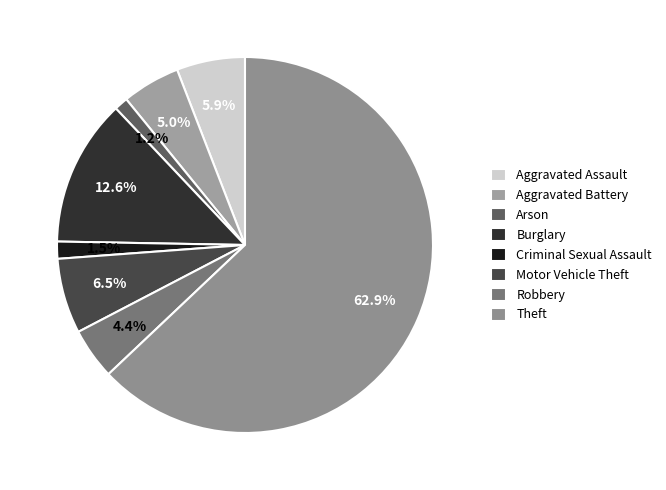

Which has a higher value, Criminal Sexual Assault or Burglary?

Burglary